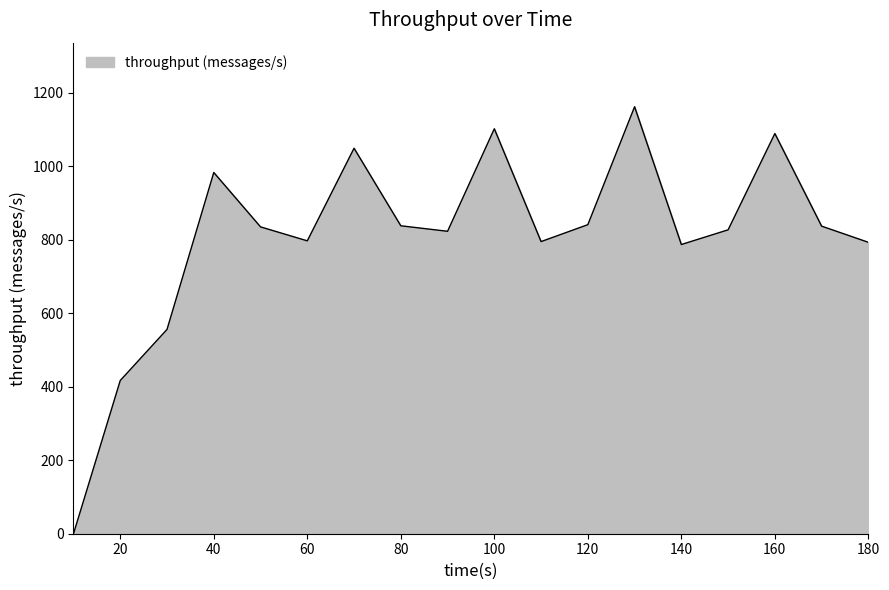

What is the difference between the maximum and minimum values?

1162